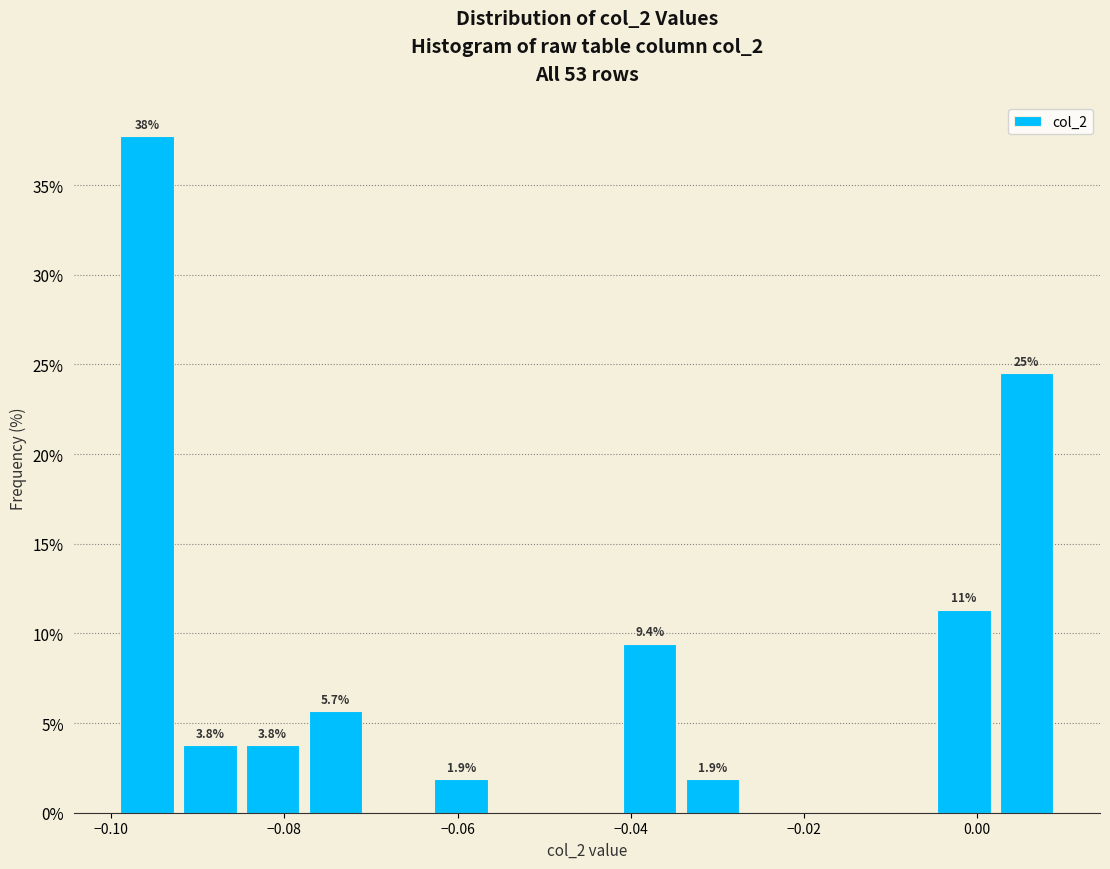

Around what value on the x-axis is the tallest bar? Give the approximate position of its centre, as read against the axis.

-0.096